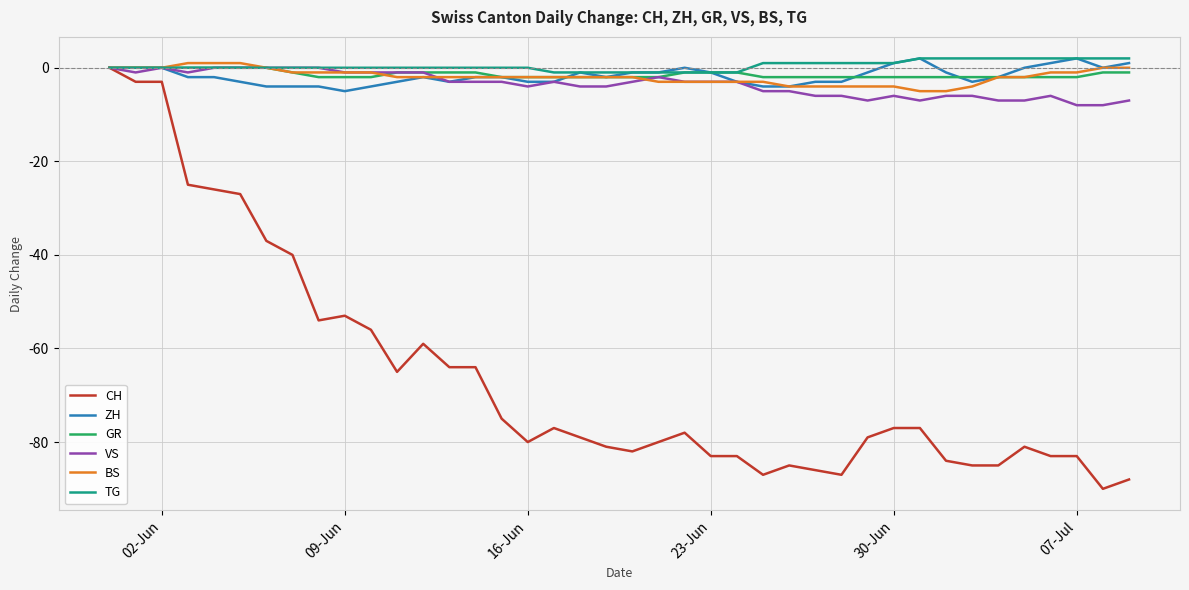

Which series has the widest spread of values?

CH